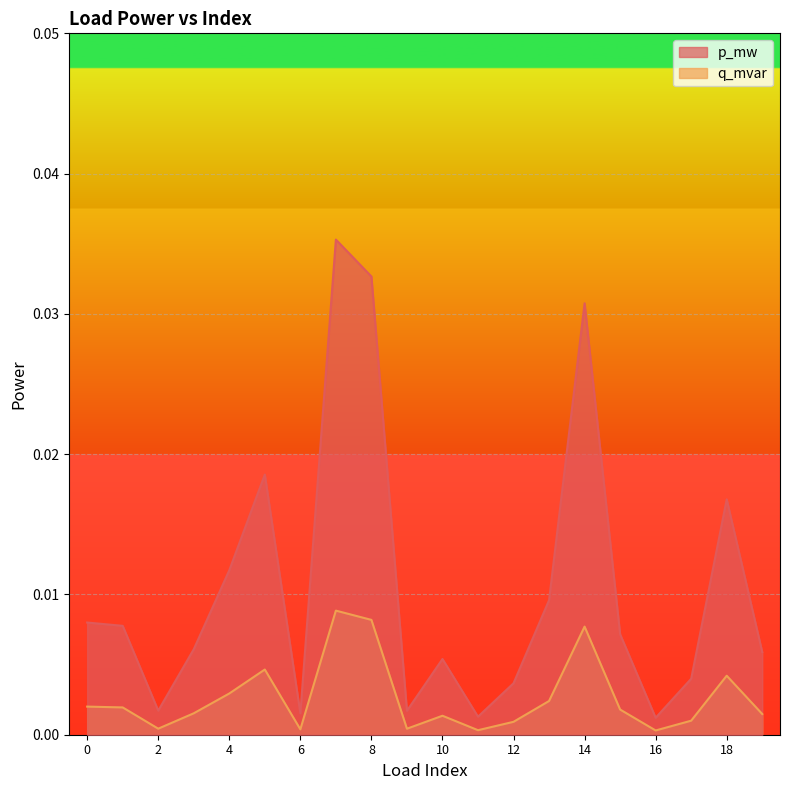

Which series has the widest spread of values?

p_mw